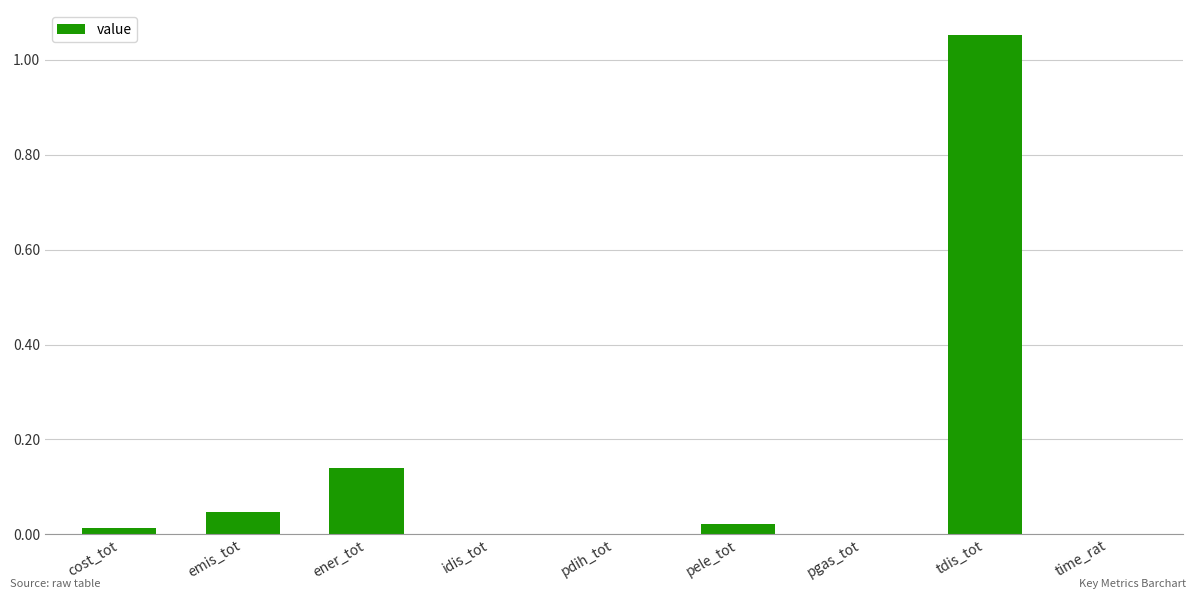

Between pele_tot and ener_tot, which is larger?

ener_tot